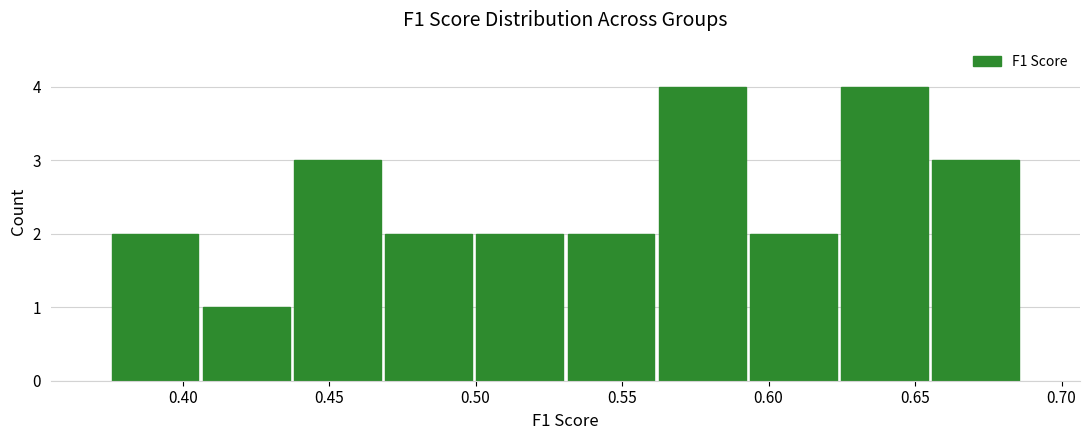

Reading left to right, transcribe this chart: for each bar, give the range it covers on the x-axis and its height. Neither the bar edges nor the heights are printed on the chart, so give them approximately, as read against the axes.

0.375 to 0.405: 2
0.405 to 0.435: 1
0.435 to 0.470: 3
0.470 to 0.500: 2
0.500 to 0.530: 2
0.530 to 0.560: 2
0.560 to 0.595: 4
0.595 to 0.625: 2
0.625 to 0.655: 4
0.655 to 0.685: 3